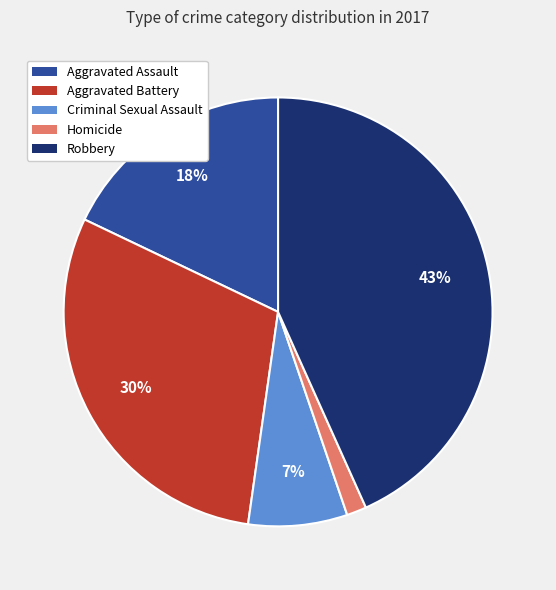

To the nearest percent, what is the difference between the Robbery and Aggravated Battery slice percentages?

13%